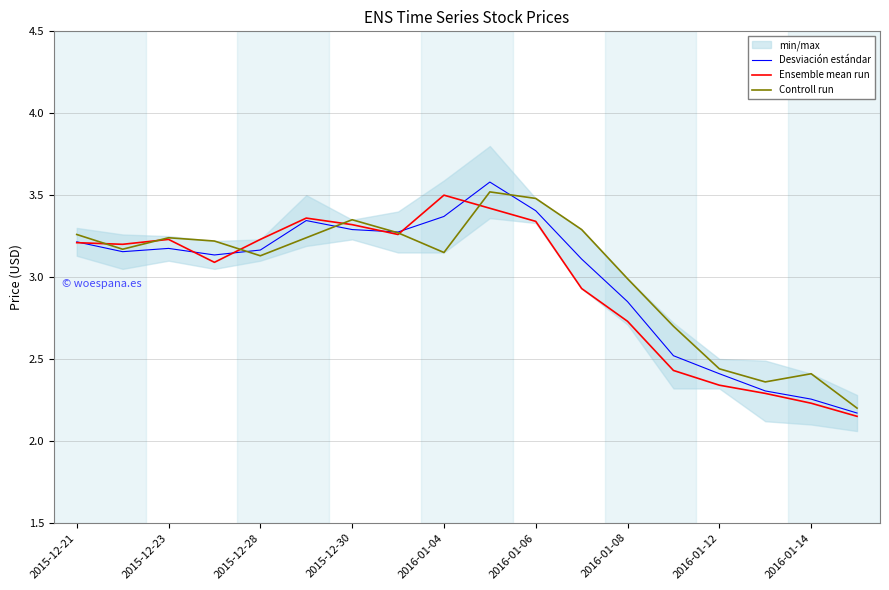

Reading left to right, transcribe all the data shown in this chart.

Desviación estándar: 3.2	3.2	3.2	3.1	3.2	3.3	3.3	3.3	3.4	3.6	3.4	3.1	2.9	2.5	2.4	2.3	2.3	2.2
Ensemble mean run: 3.2	3.2	3.2	3.1	3.2	3.4	3.3	3.3	3.5	3.4	3.3	2.9	2.7	2.4	2.3	2.3	2.2	2.1
Controll run: 3.3	3.2	3.2	3.2	3.1	3.2	3.4	3.3	3.1	3.5	3.5	3.3	3.0	2.7	2.4	2.4	2.4	2.2